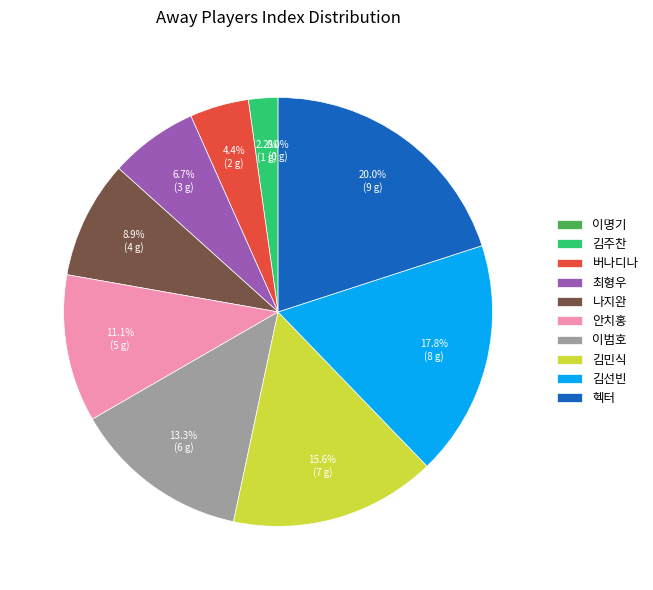

The 이범호 slice represents 13% of the pie. True or false?

True